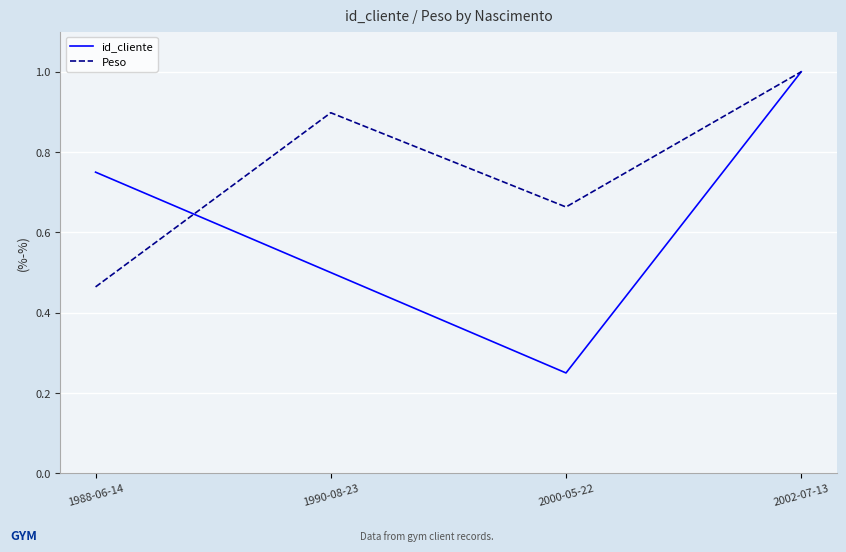

At which category is the sum across all series the highest?

2002-07-13